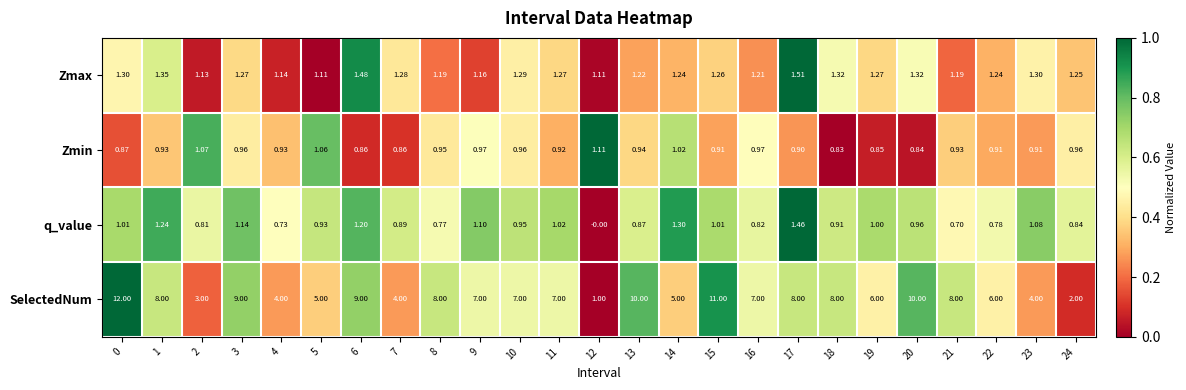

Is the value of Zmin at 8 greater than the value of SelectedNum at 11?

No